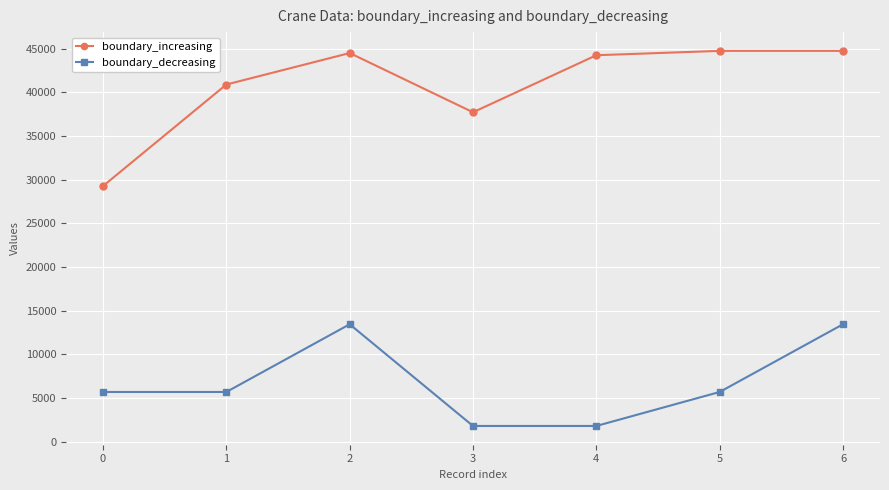

True or false: boundary_decreasing has more than 2 interior local peaks.

False